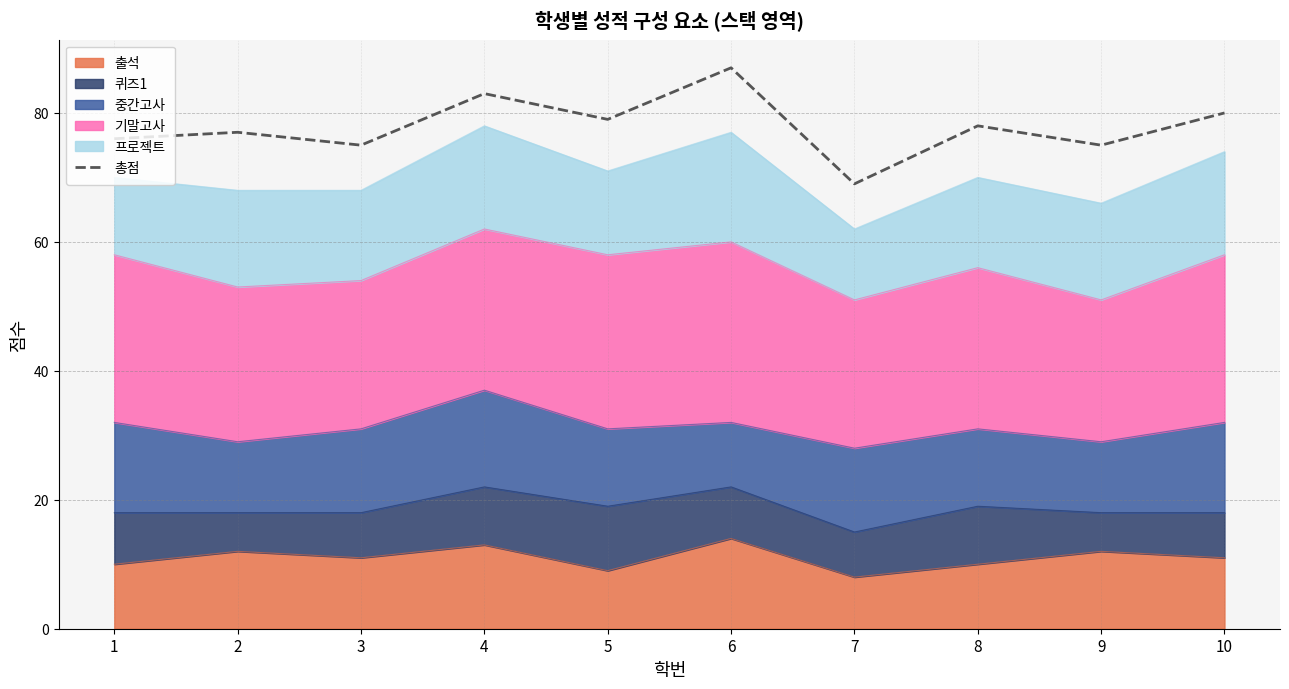

What is the approximate value at 3, to the nearest 10?

80